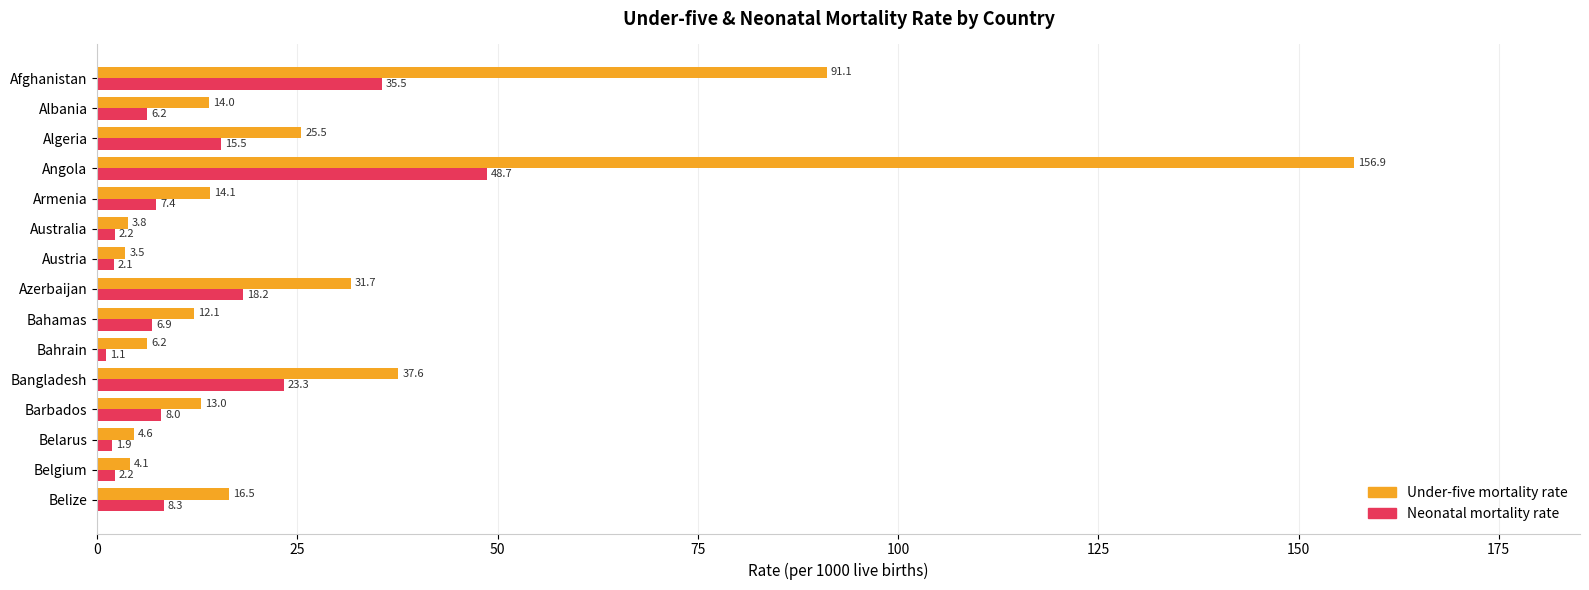

Is it true that Neonatal mortality rate equals 35.5 at Afghanistan?

True